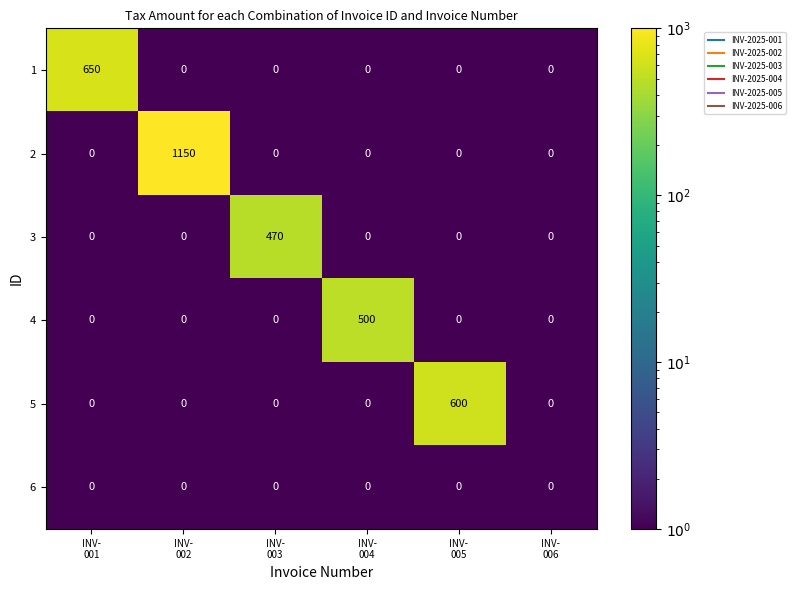

Rank the series by their maximum value, from lowest to highest.

6, 3, 4, 5, 1, 2